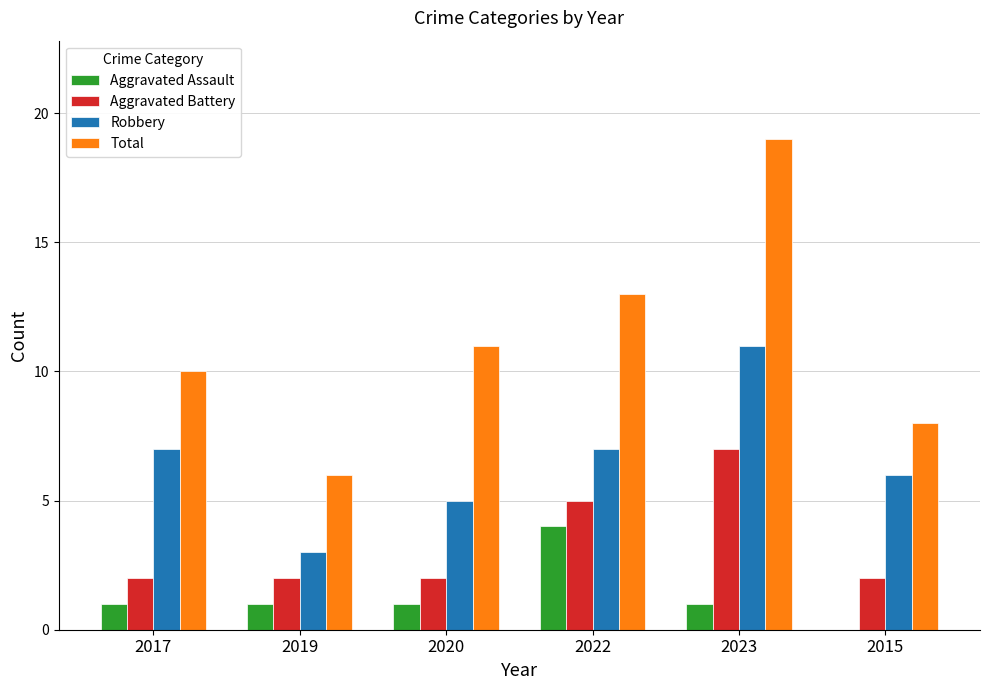

Is the value of Total at 2015 greater than the value of Aggravated Assault at 2023?

Yes